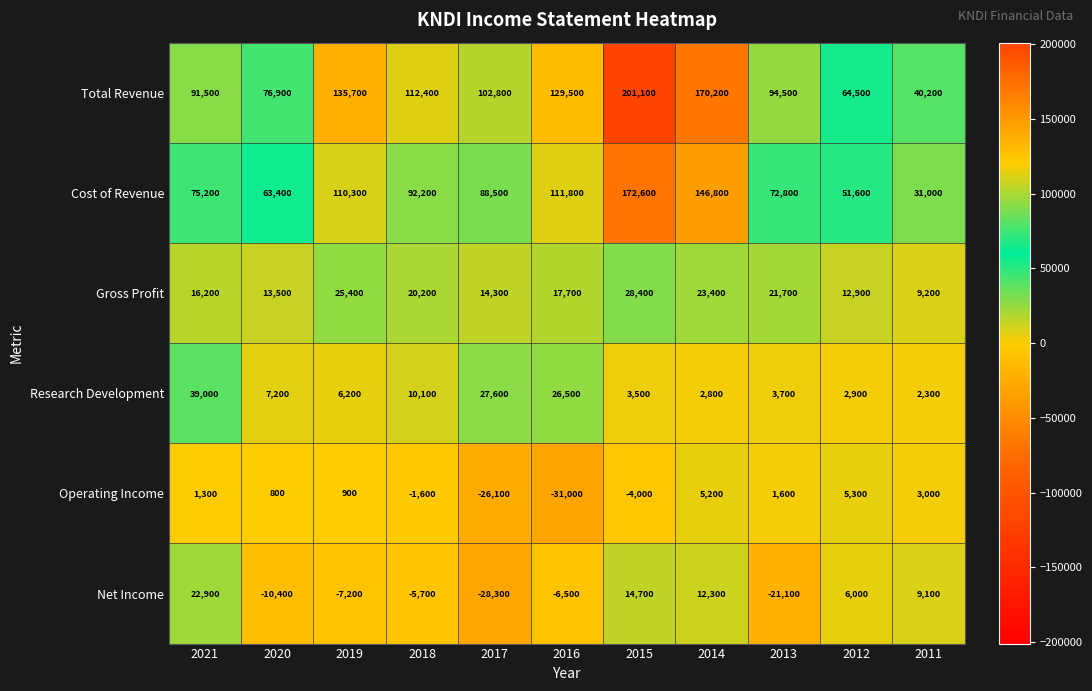

True or false: Net Income has a value of -4043 at 2016.

False